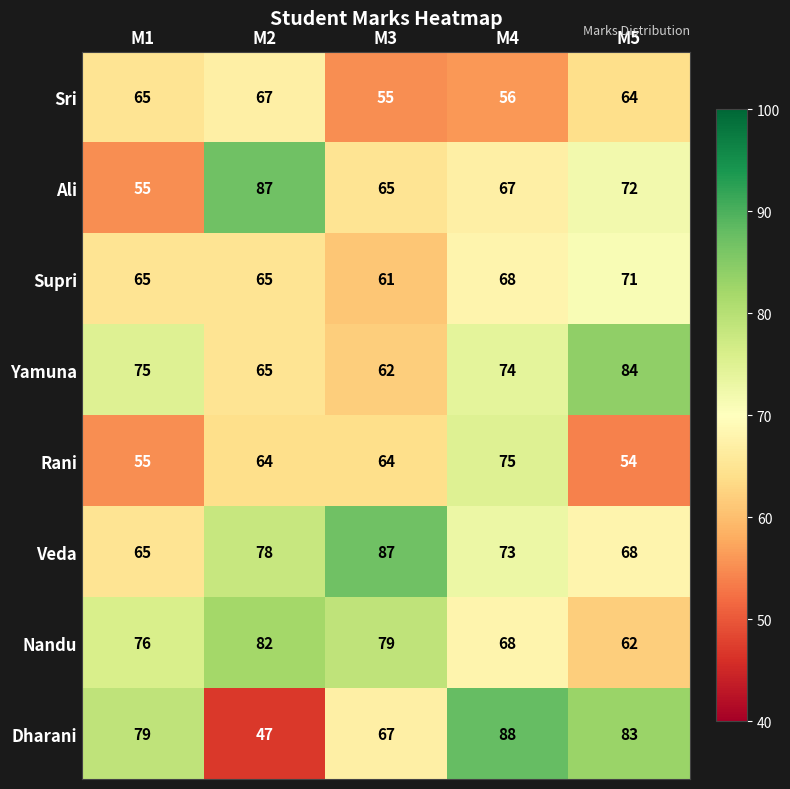

Where is Dharani nearest to the value 67?

M3